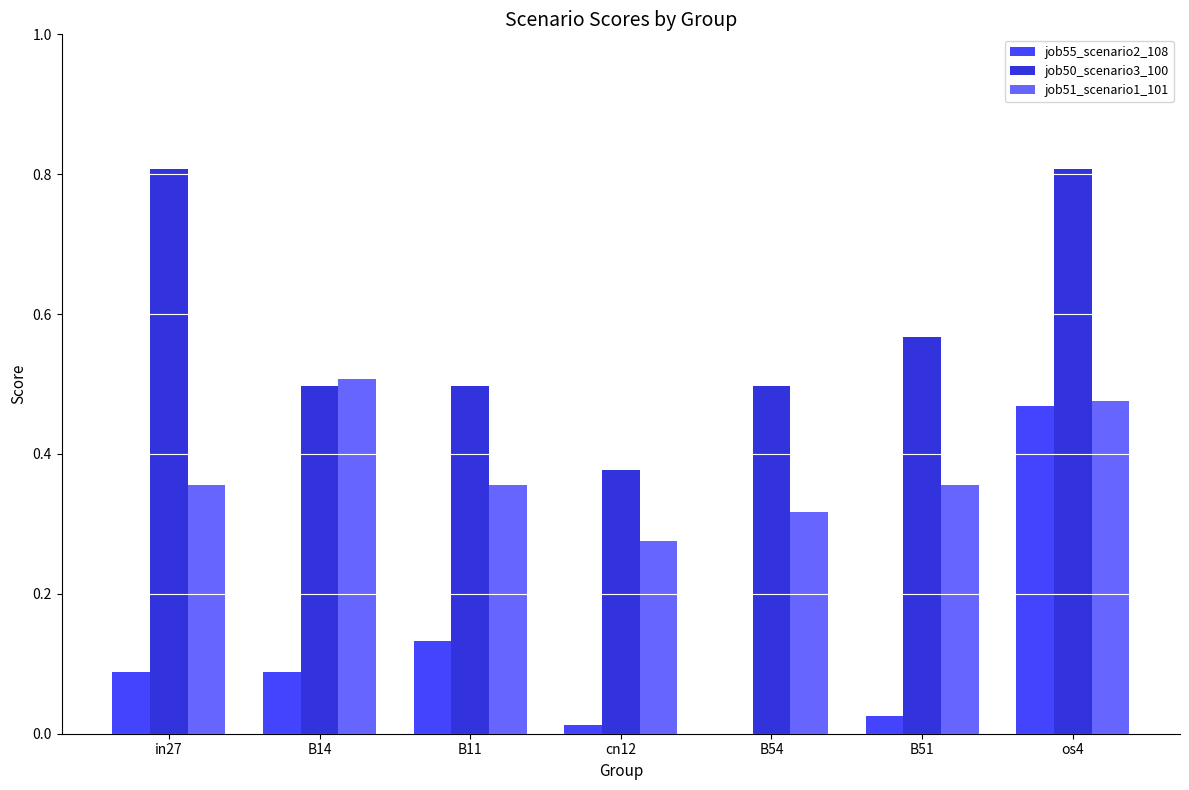

The value of job50_scenario3_100 at B14 is 0.5. True or false?

True